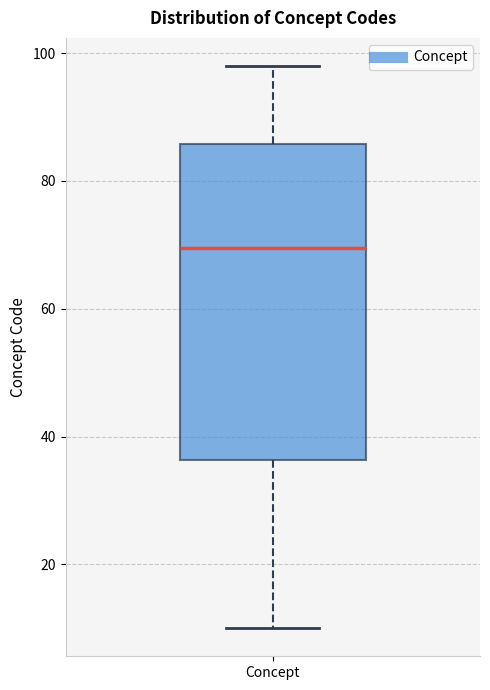

Transcribe this box plot: give where the median line is, the range the box spans, and where the two whiskers end, as read against the y-axis. The values are not printed on the chart, so give them approximately, as read against the axis.

median 70, box 36 to 86, whiskers 10 to 98